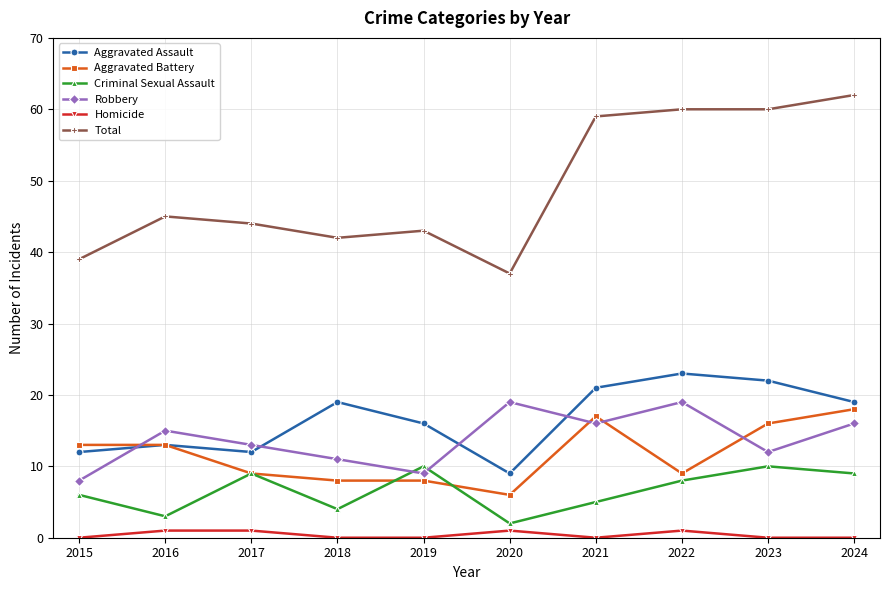

Which category has the highest value across all series?

2024